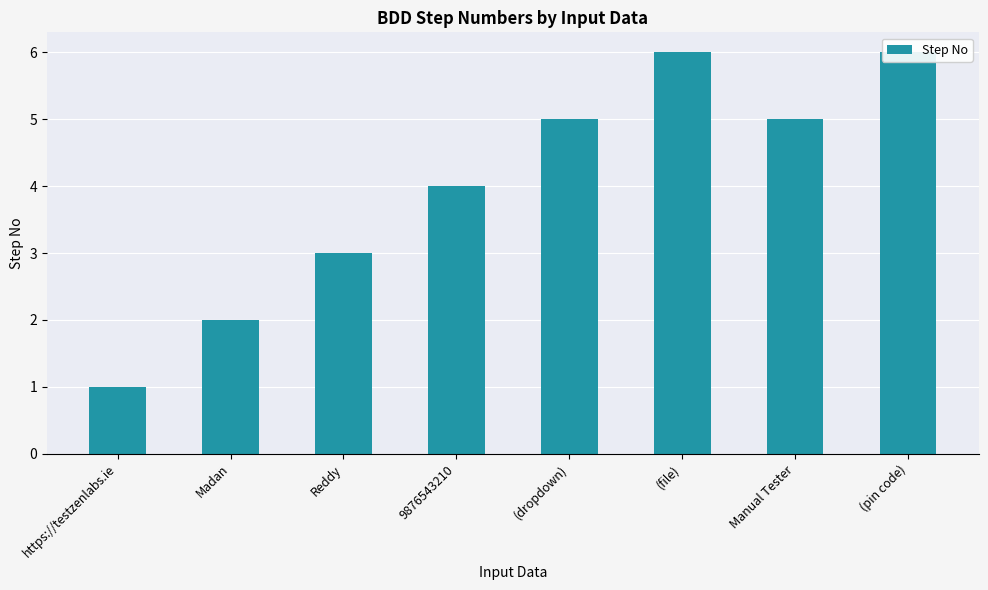

Approximately how many times larger is the value at Manual Tester compared to (dropdown)?

1.0